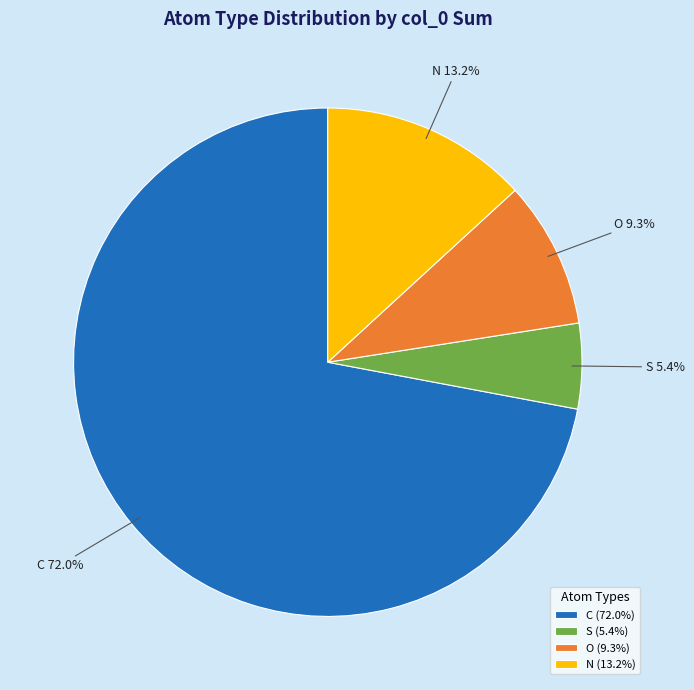

Combined, what portion of the pie is S and N?

18.6%